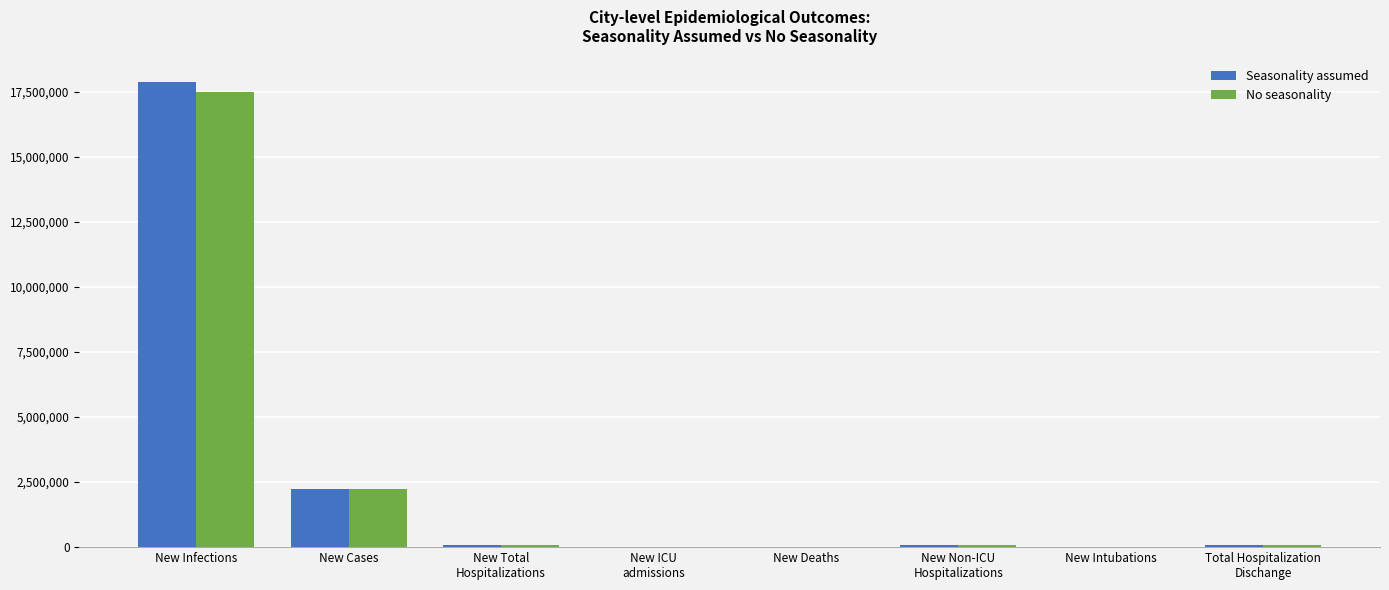

What is the sum of all No seasonality values?

20003955